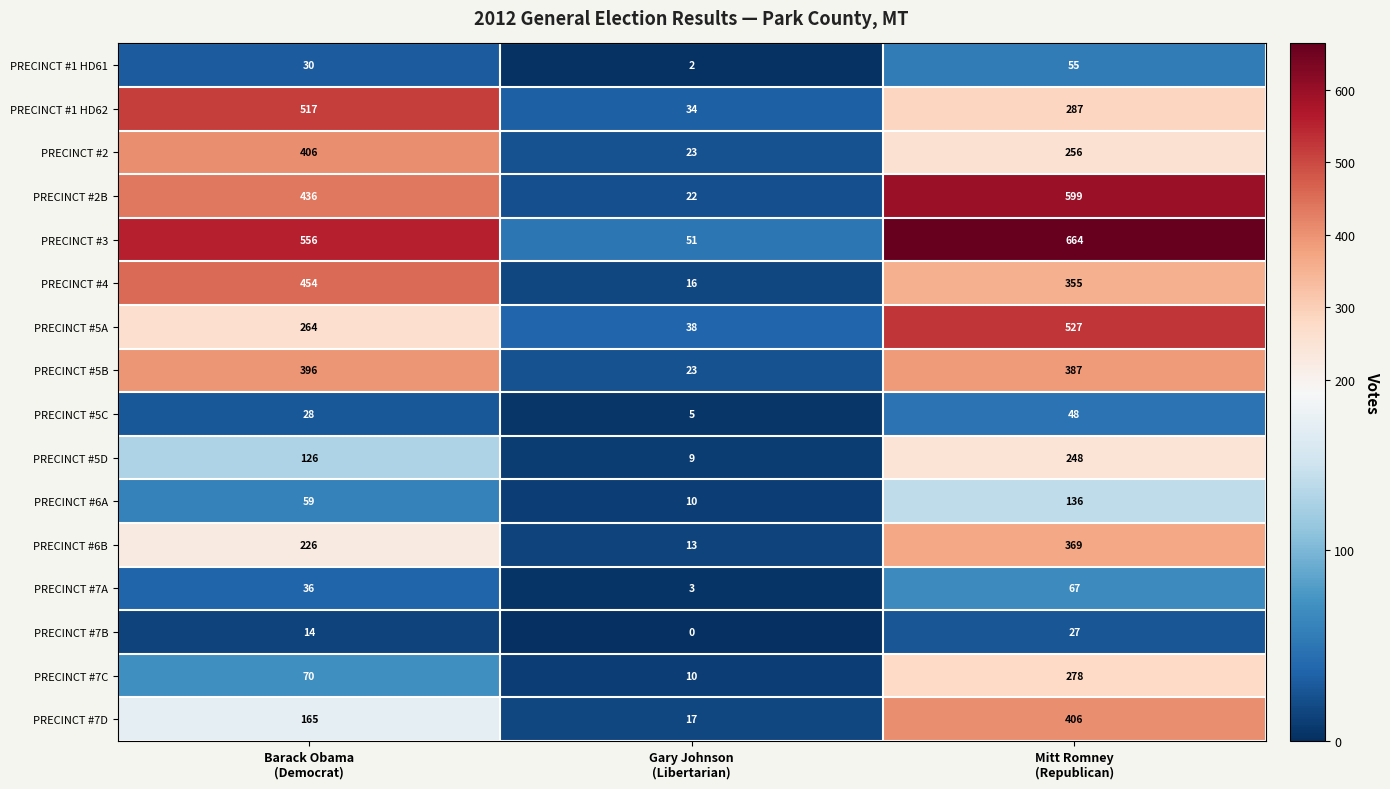

Count the PRECINCT #5D values in the range 9 to 248.

3